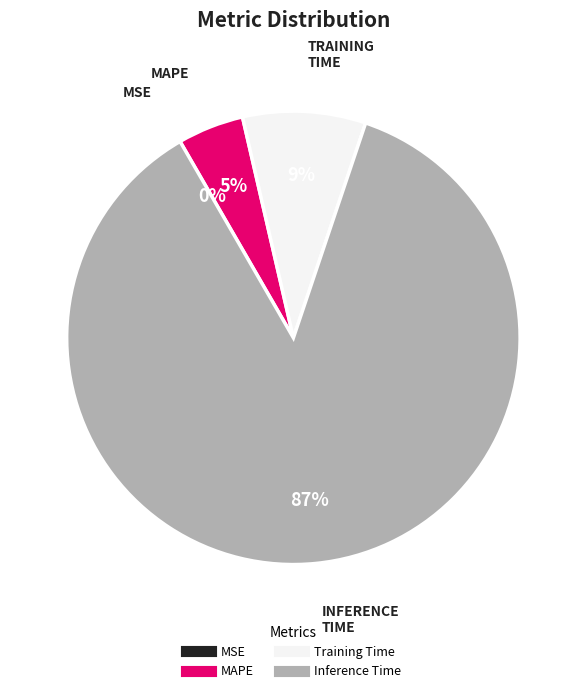

To the nearest percent, what is the average slice percentage?

25%